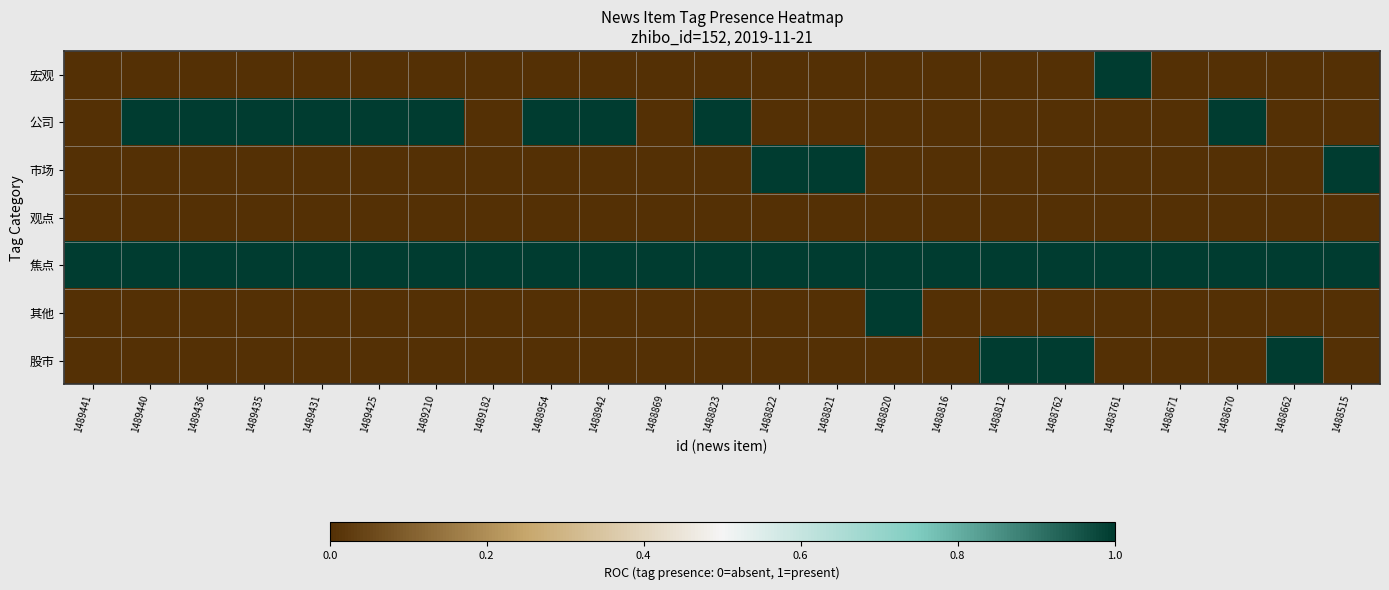

Which label corresponds to the smallest value in the chart?

1489441